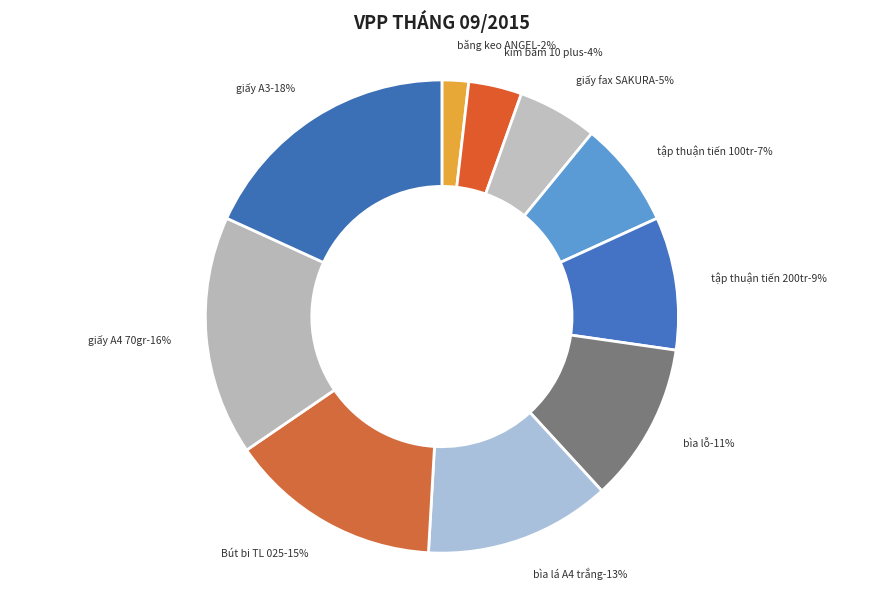

How many slices are in this pie chart?

10